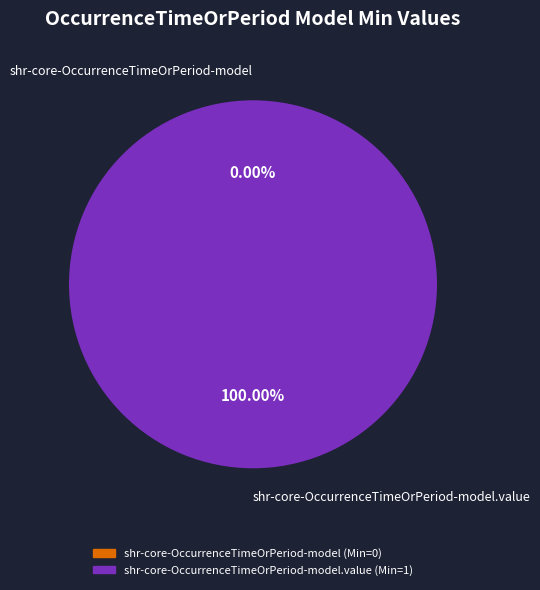

Is there a majority slice in this chart?

Yes